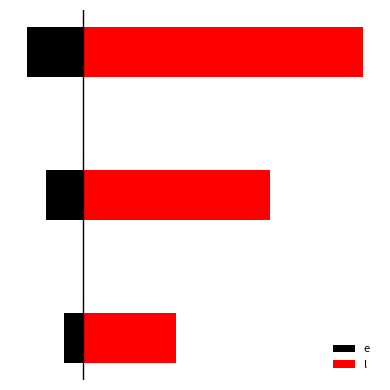

Reading right to left, what are all the values shown in this chart?

e: -3	-2	-1
l: 15	10	5